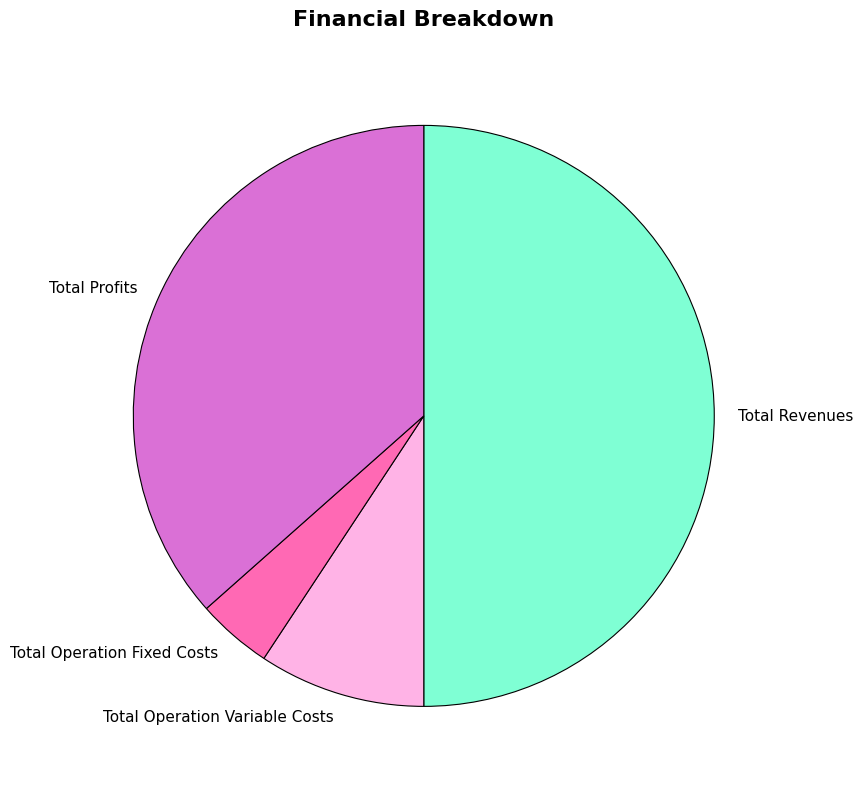

Does Total Profits represent more than half of the total?

No